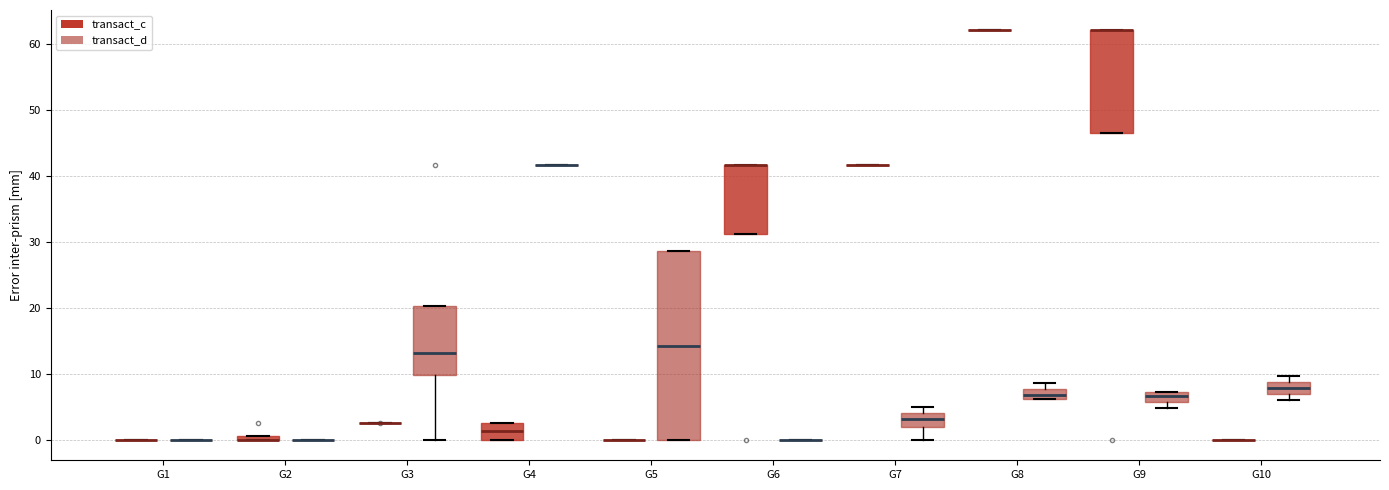

Which box is the tallest, from its lower edge to its upper edge?

G5 (transact_d)